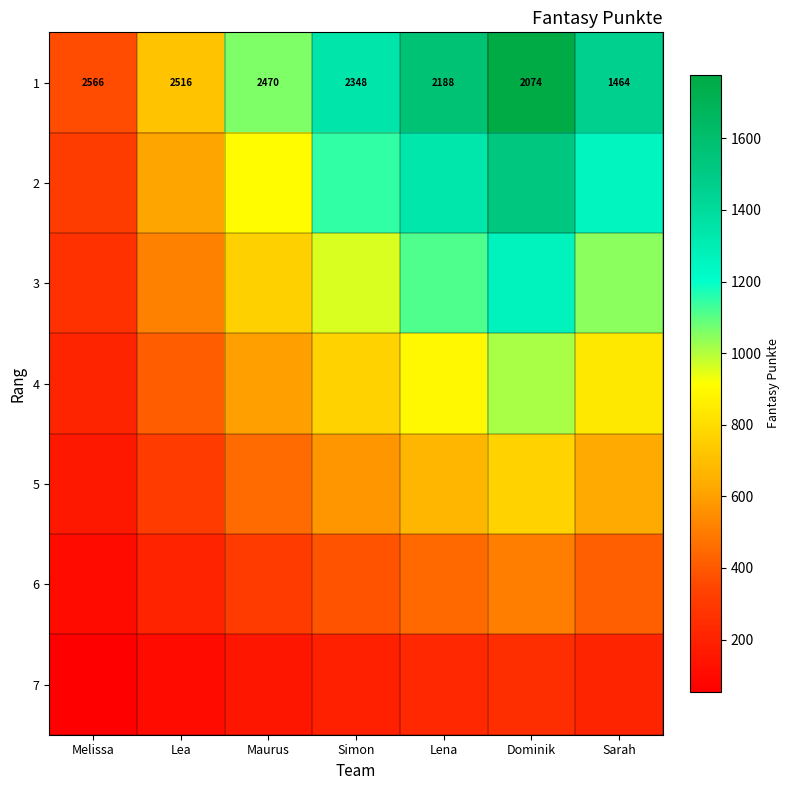

What is the sum of all 2 values?

7106.0